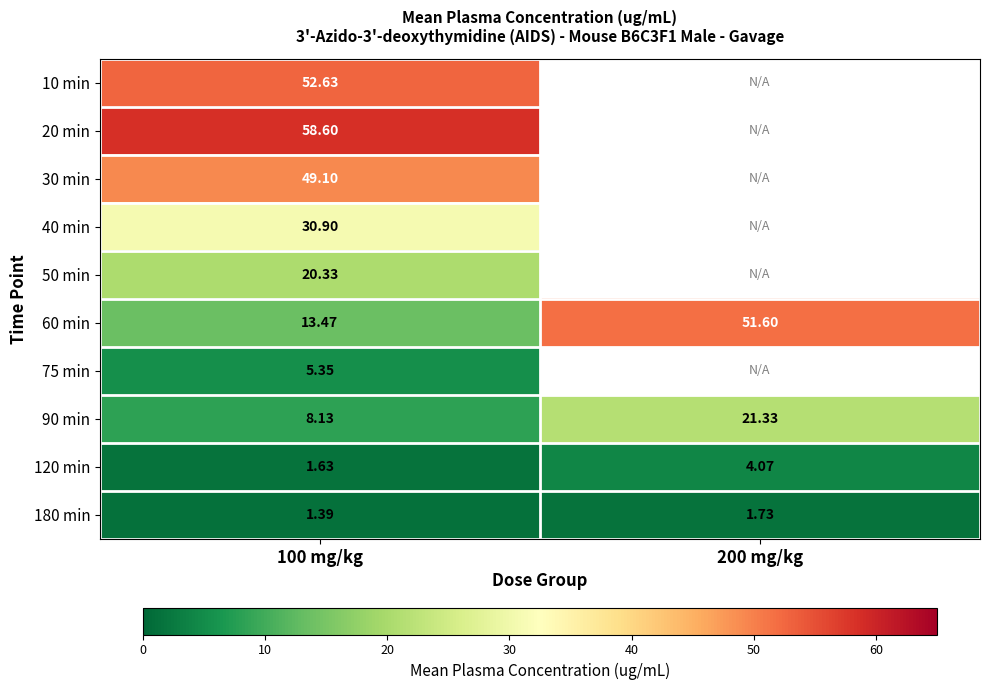

Is the value of 40 min at 100 mg/kg greater than the value of 60 min at 200 mg/kg?

No